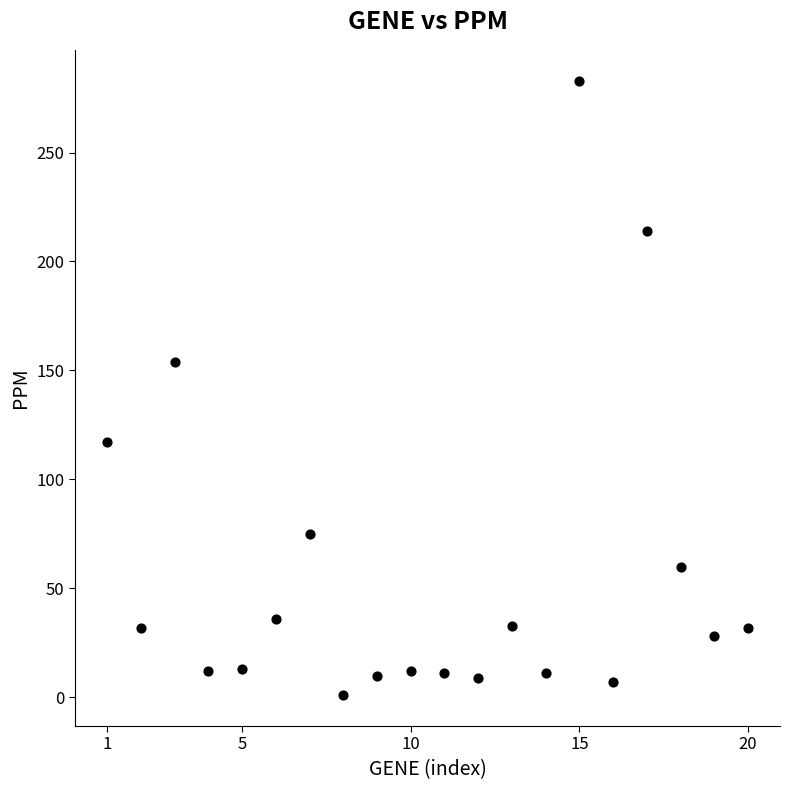

What Y value in the scatter plot is closest to 142?

154